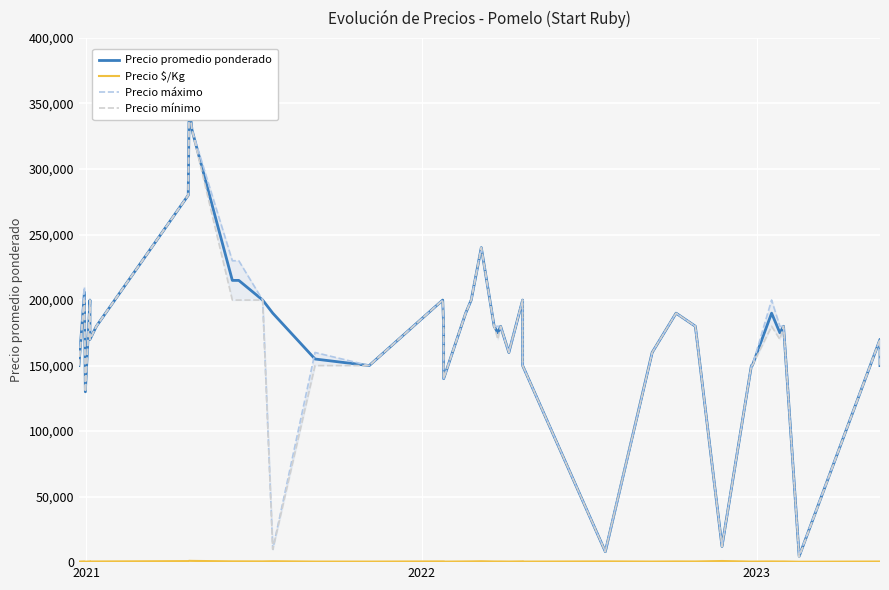

What is the value of the Precio promedio ponderado point at the 6th from the left?

180000